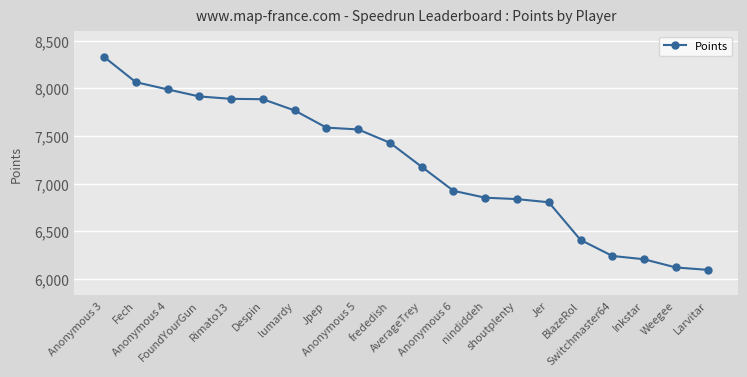

True or false: there are more than 2 points higher than both neighbors.

False